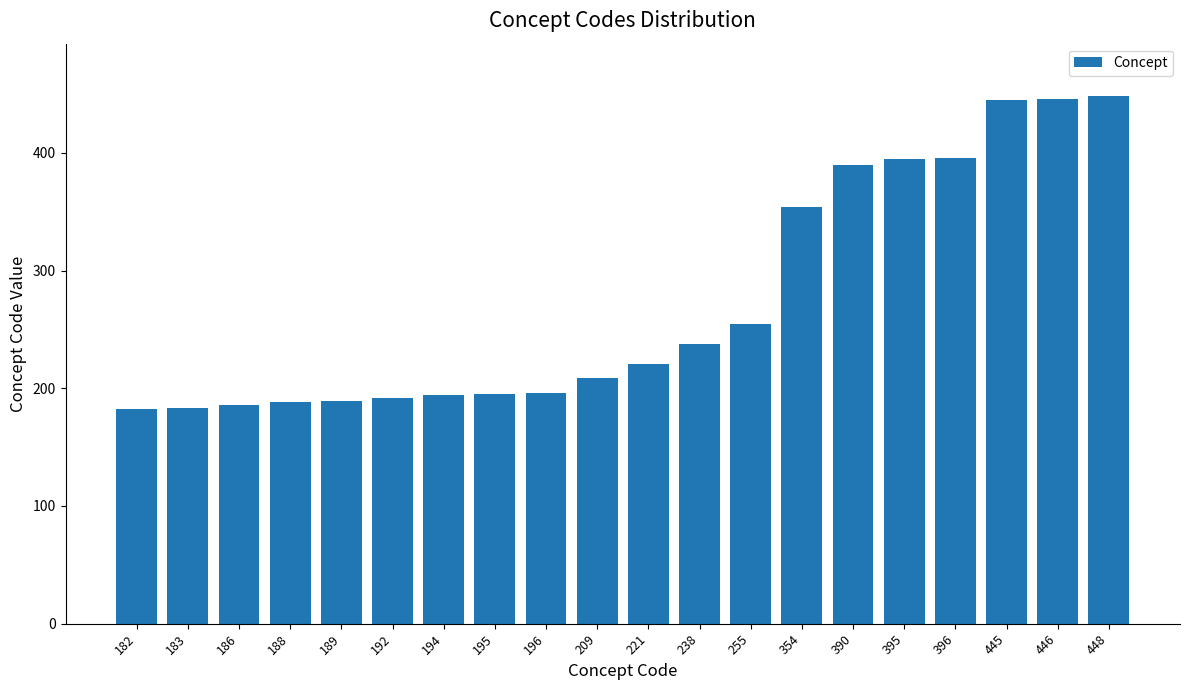

What is the ratio of the value at 194 to the value at 255?

0.8